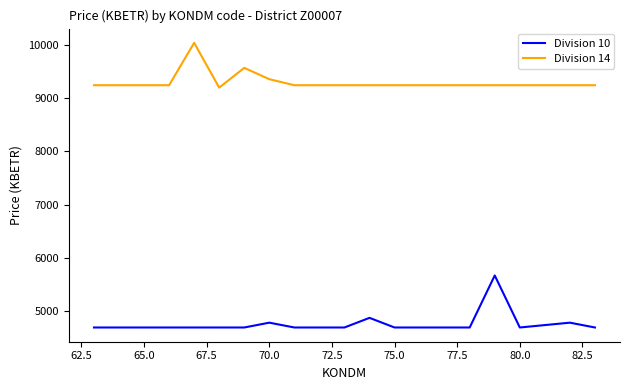

Which series has the widest spread of values?

Division 10